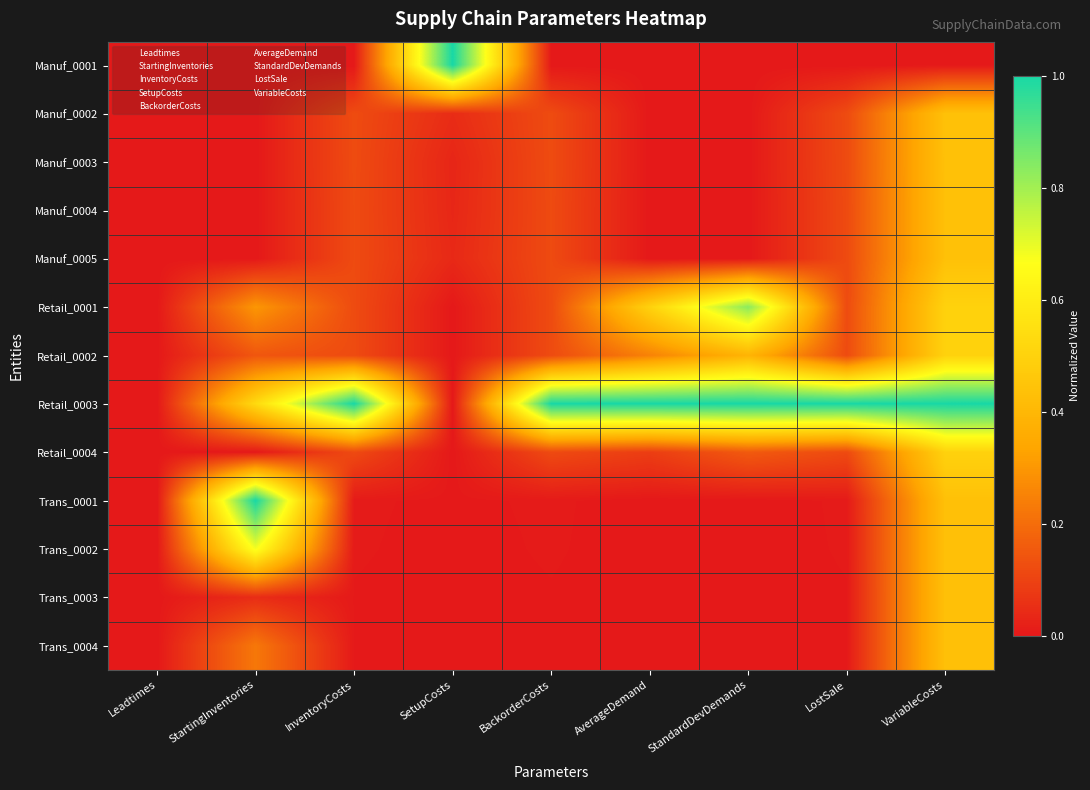

Which series has the largest range (max minus min)?

Manuf_0001